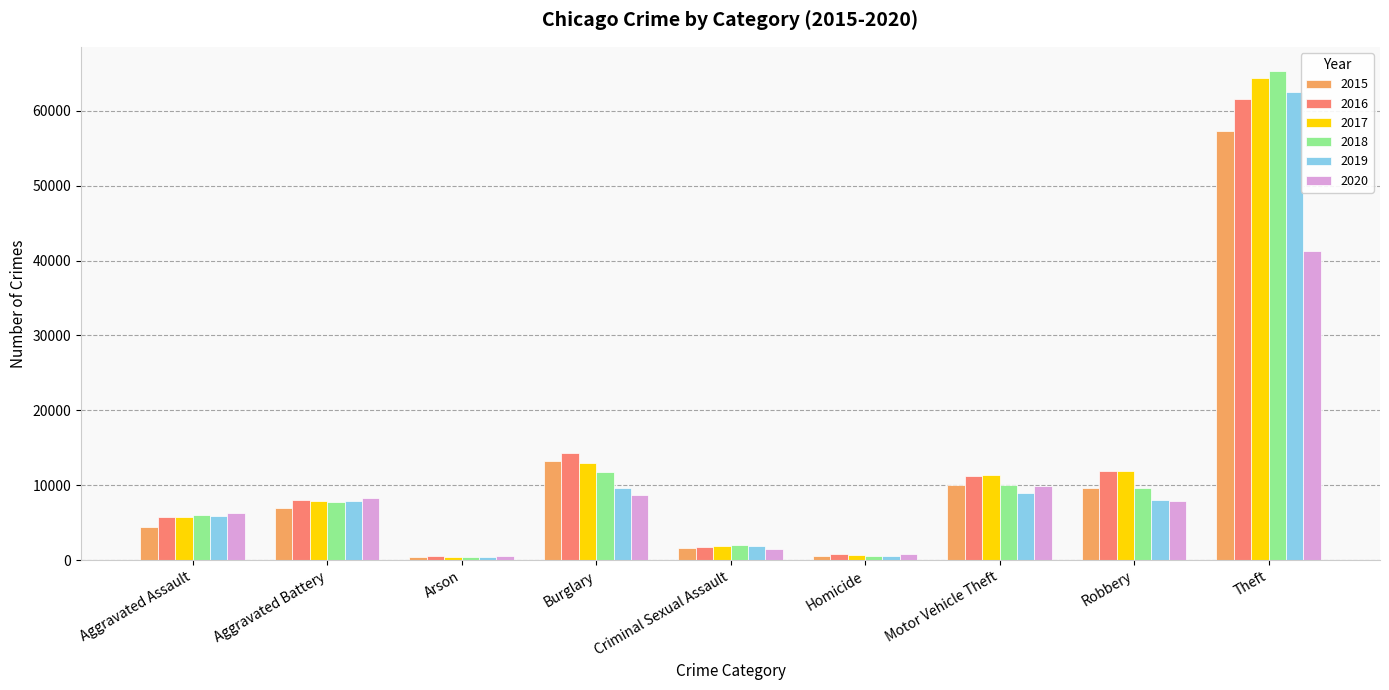

What are all the series names shown in the legend?

2015, 2016, 2017, 2018, 2019, 2020